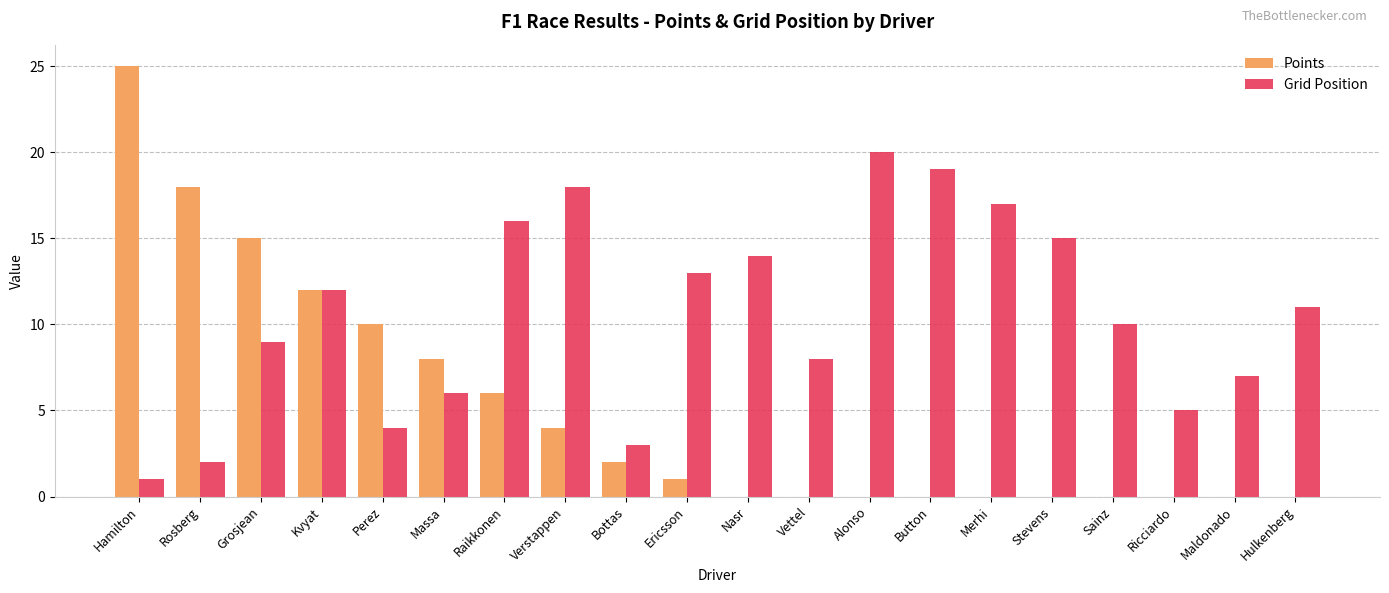

What is the sum of the Points values at Hamilton and Rosberg?

43